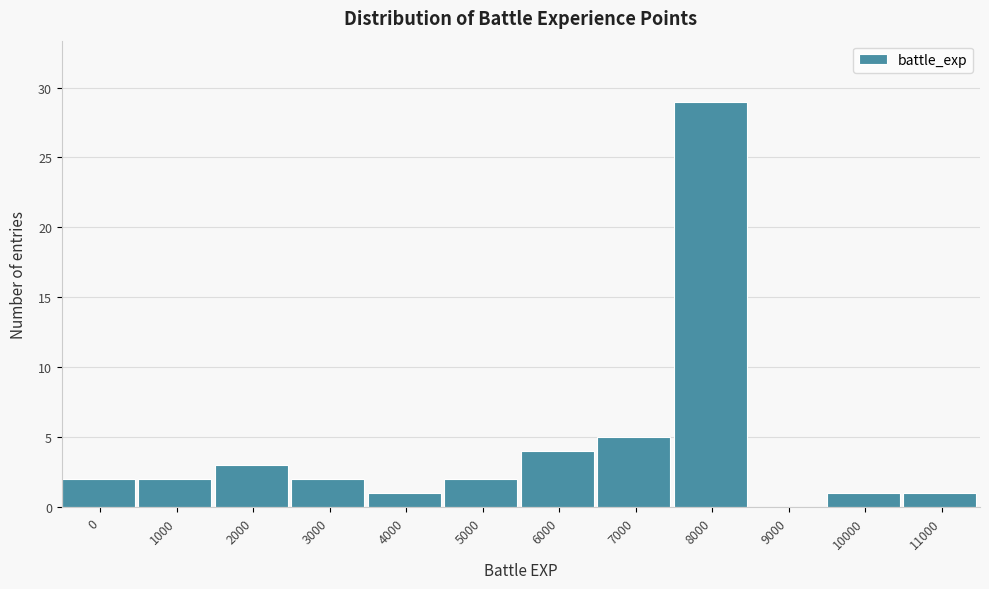

Reading left to right, extract all data points from this chart.

0=2	1000=2	2000=3	3000=2	4000=1	5000=2	6000=4	7000=5	8000=29	9000=0	10000=1	11000=1